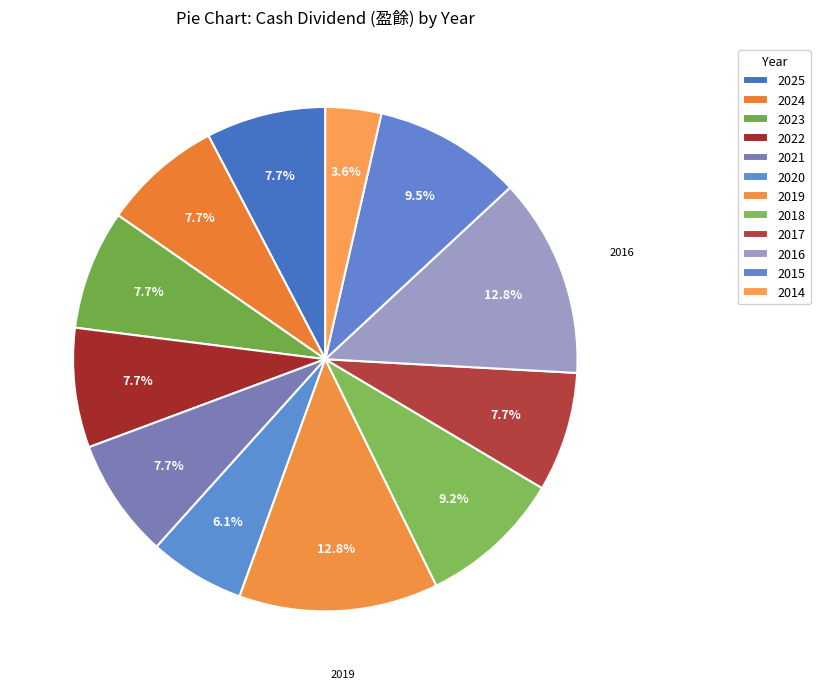

To the nearest percent, what portion does 2024 represent?

8%